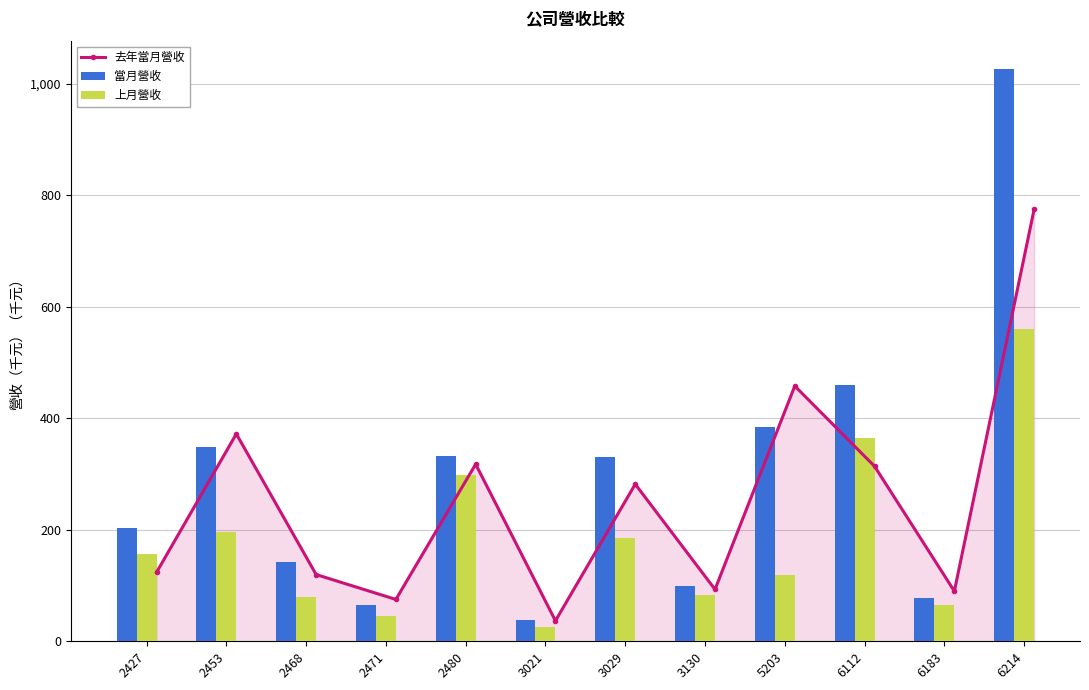

What is the average value of the 去年當月營收 series?

254.6